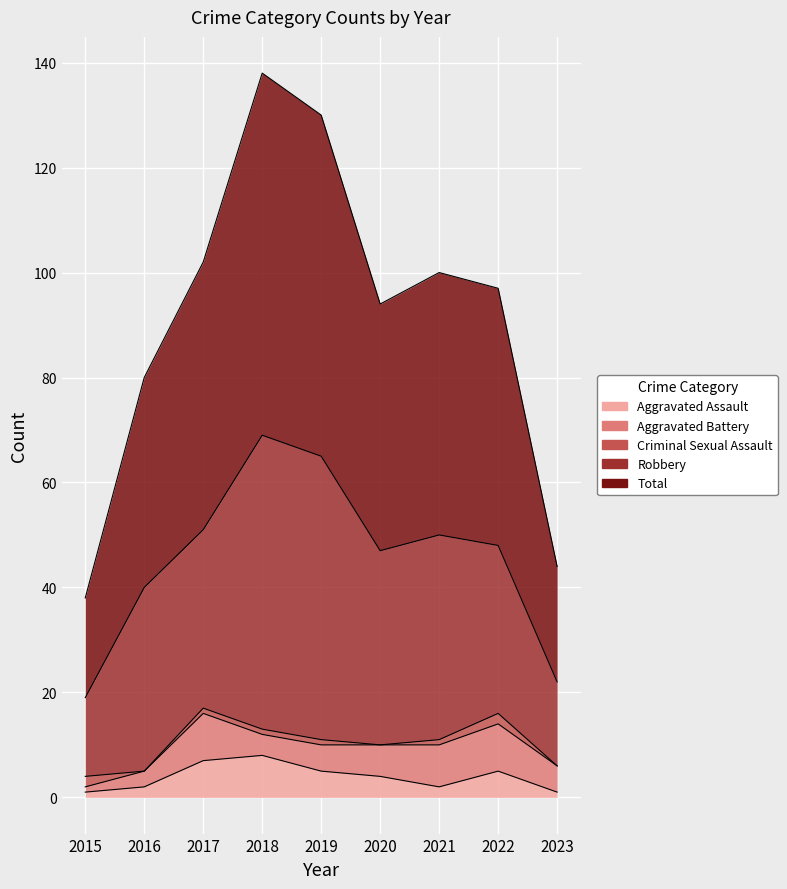

How many interior local valleys does the Total series have?

1